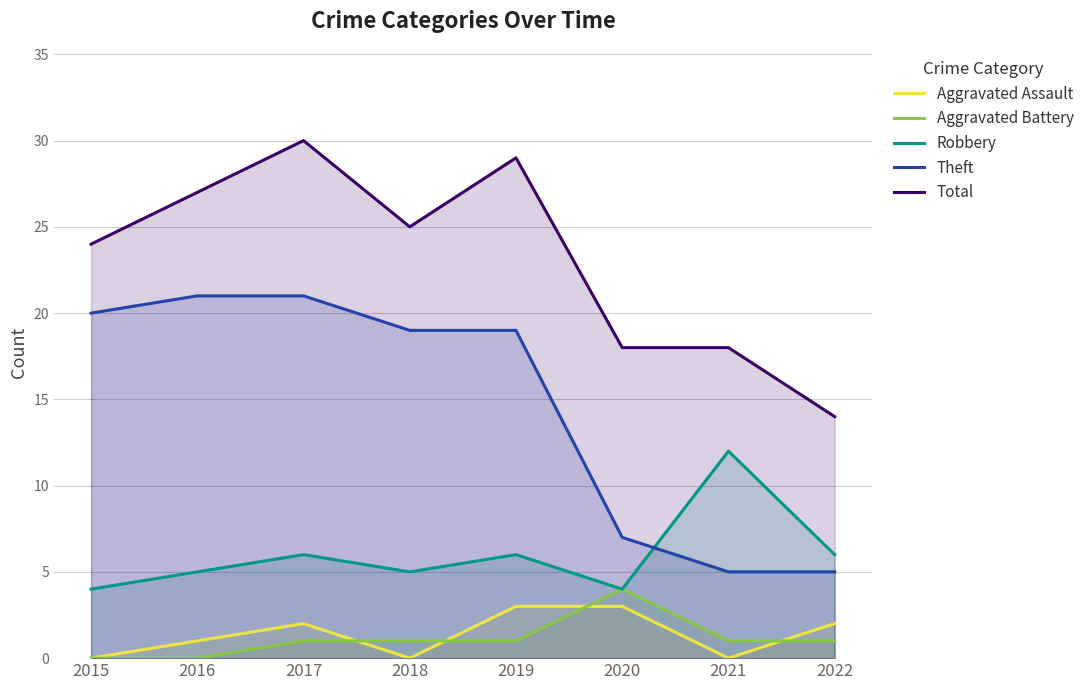

At which label does Aggravated Battery reach its peak?

2020